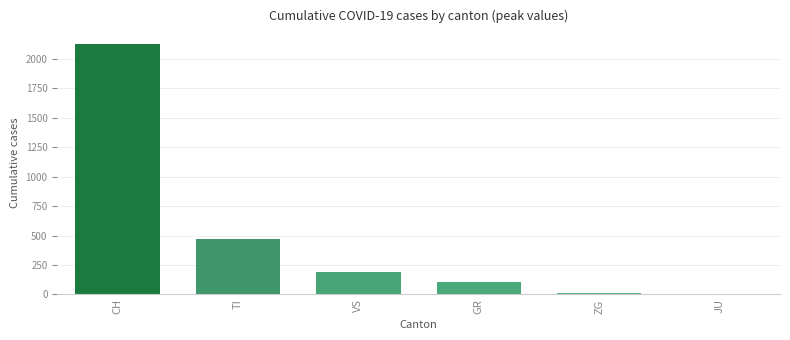

Which category has the highest value across all series?

CH